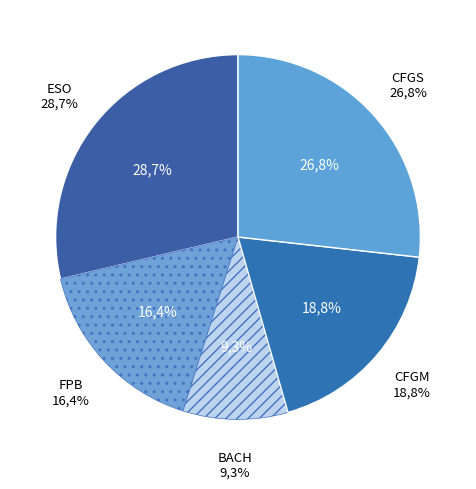

Approximately how many times larger is the value at ESO compared to BACH?

3.1